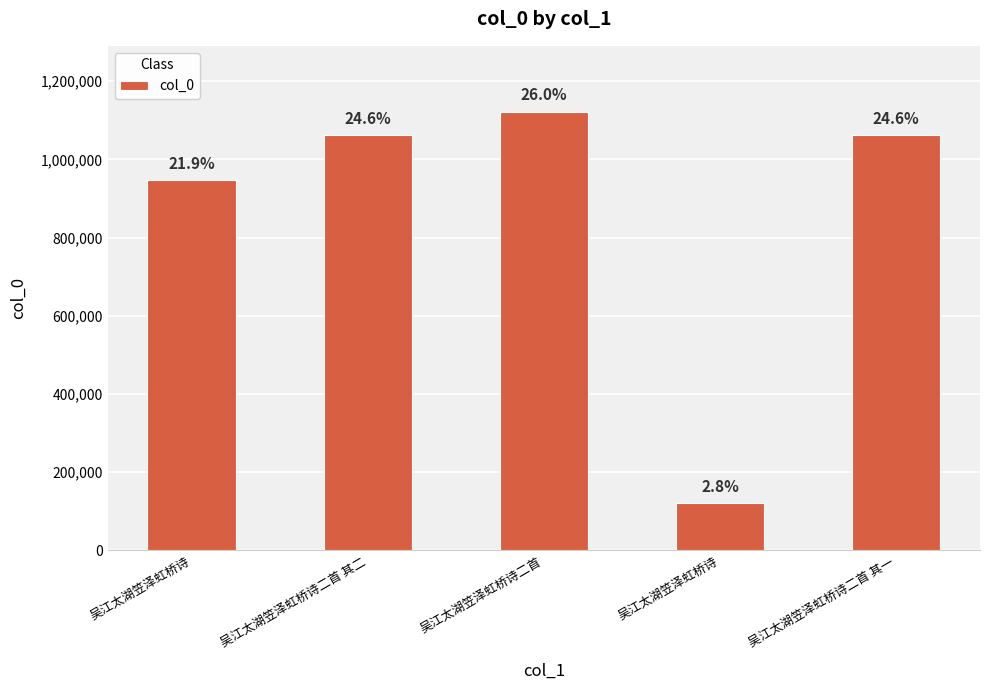

What is the change in value from 吴江太湖笠泽虹桥诗 to 吴江太湖笠泽虹桥诗二首 其一?

+115577